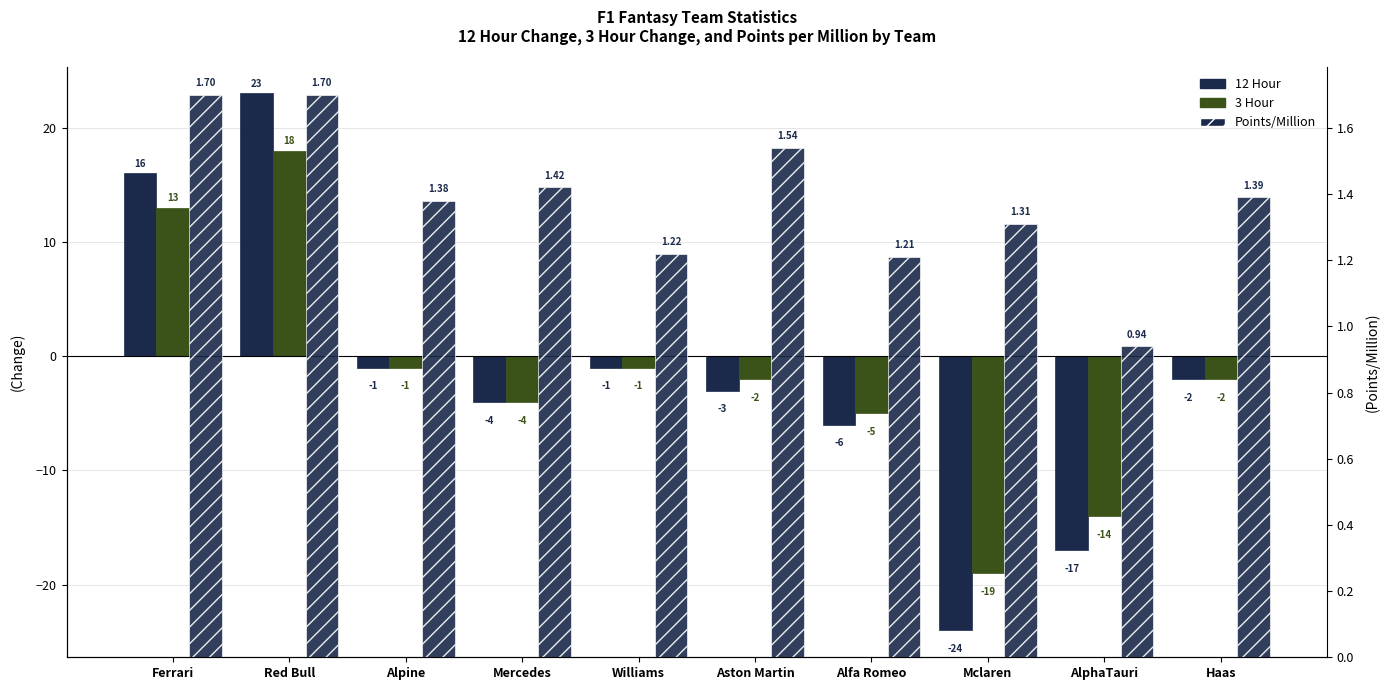

Reading left to right, list all the values displayed in this chart.

12 Hour: 16.0	23.0	-1.0	-4.0	-1.0	-3.0	-6.0	-24.0	-17.0	-2.0
3 Hour: 13.0	18.0	-1.0	-4.0	-1.0	-2.0	-5.0	-19.0	-14.0	-2.0
Points/Million: 1.7	1.7	1.4	1.4	1.2	1.5	1.2	1.3	0.9	1.4